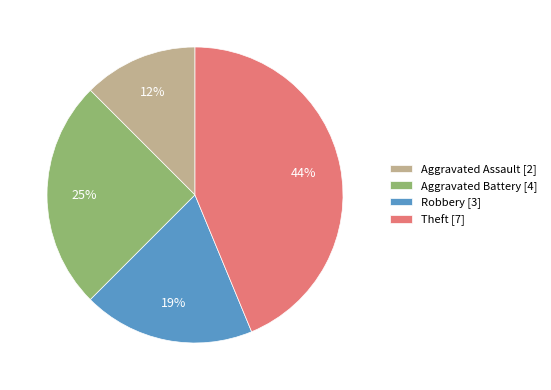

True or false: Theft accounts for 29% of the total.

False